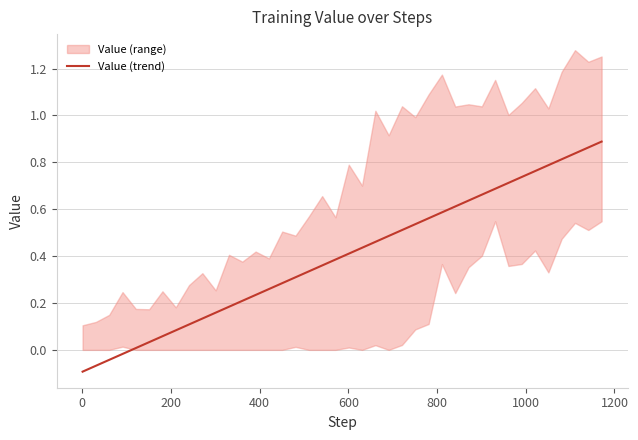

What is the sum of all values?

15.9